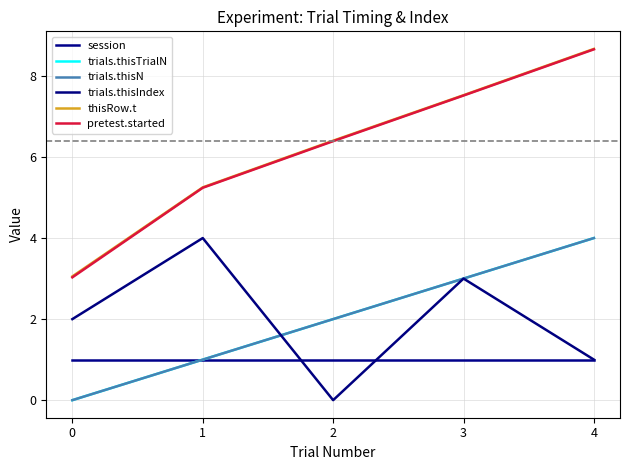

Is it true that pretest.started equals 3.0 at 0?

True